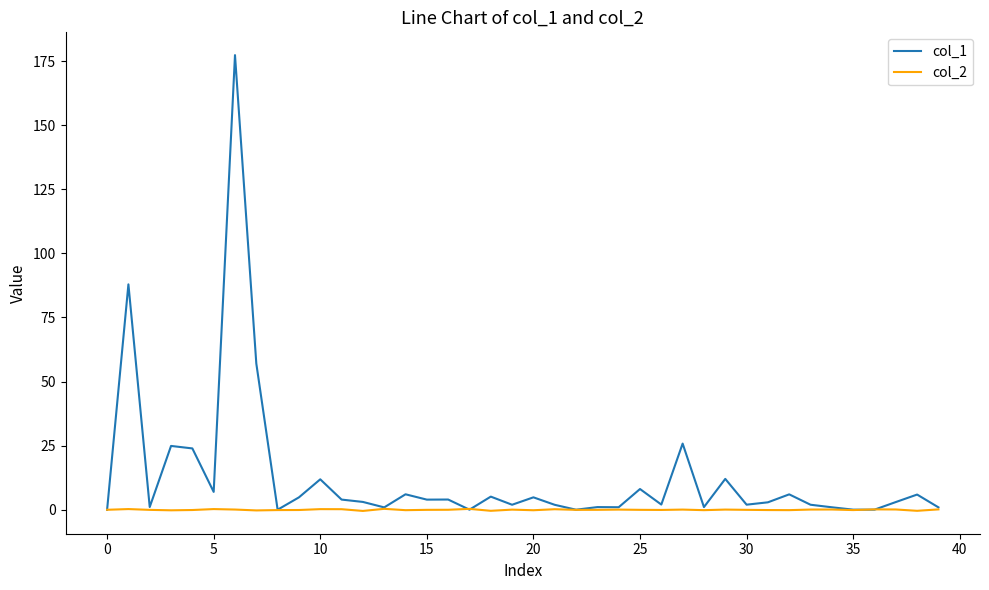

List the series in order of their peak value, lowest first.

col_2, col_1